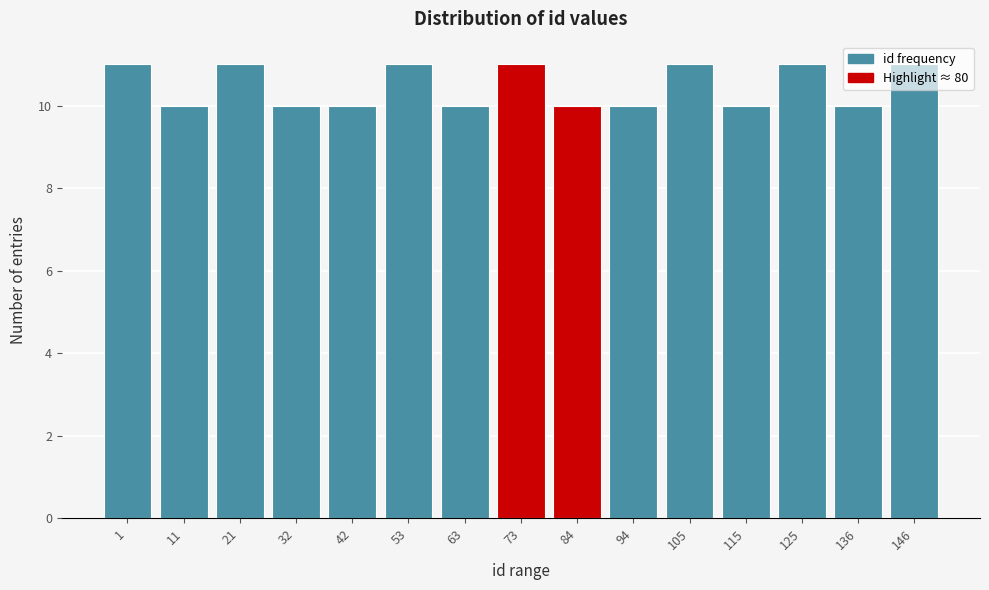

What is the average value?

10